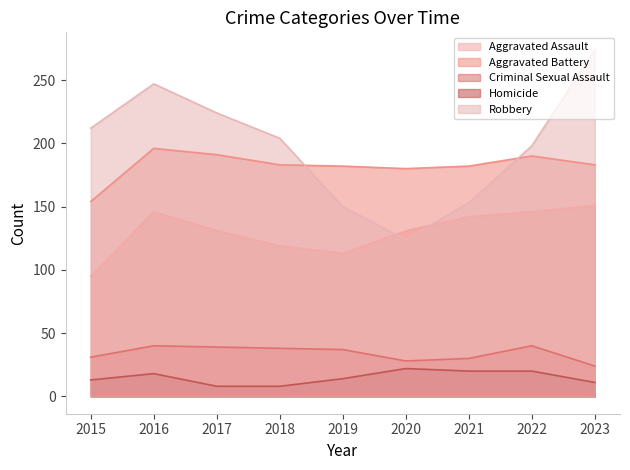

How many data points in Aggravated Assault are above 131?

4